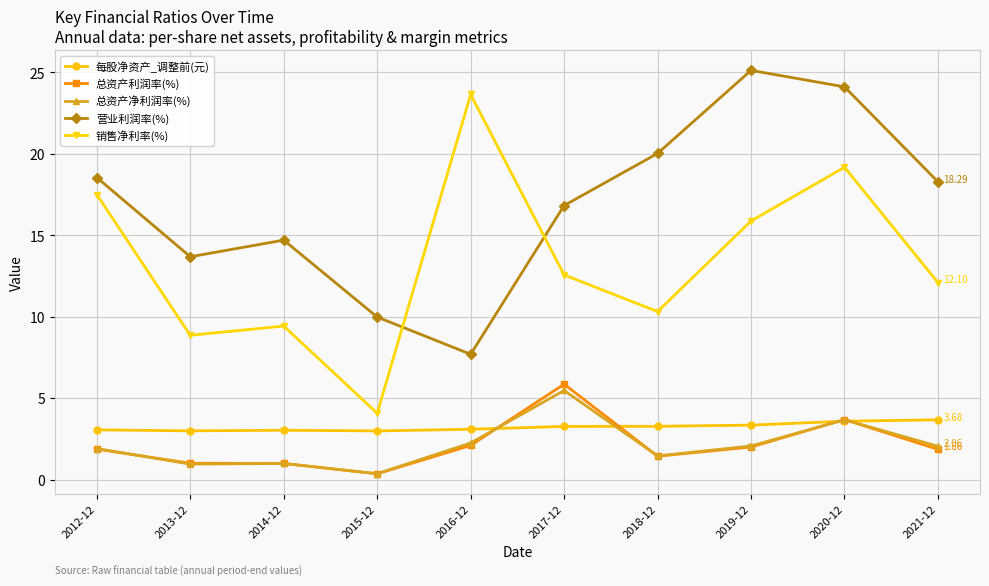

Between 2019-12 and 2021-12, which series saw the biggest shift?

营业利润率(%)